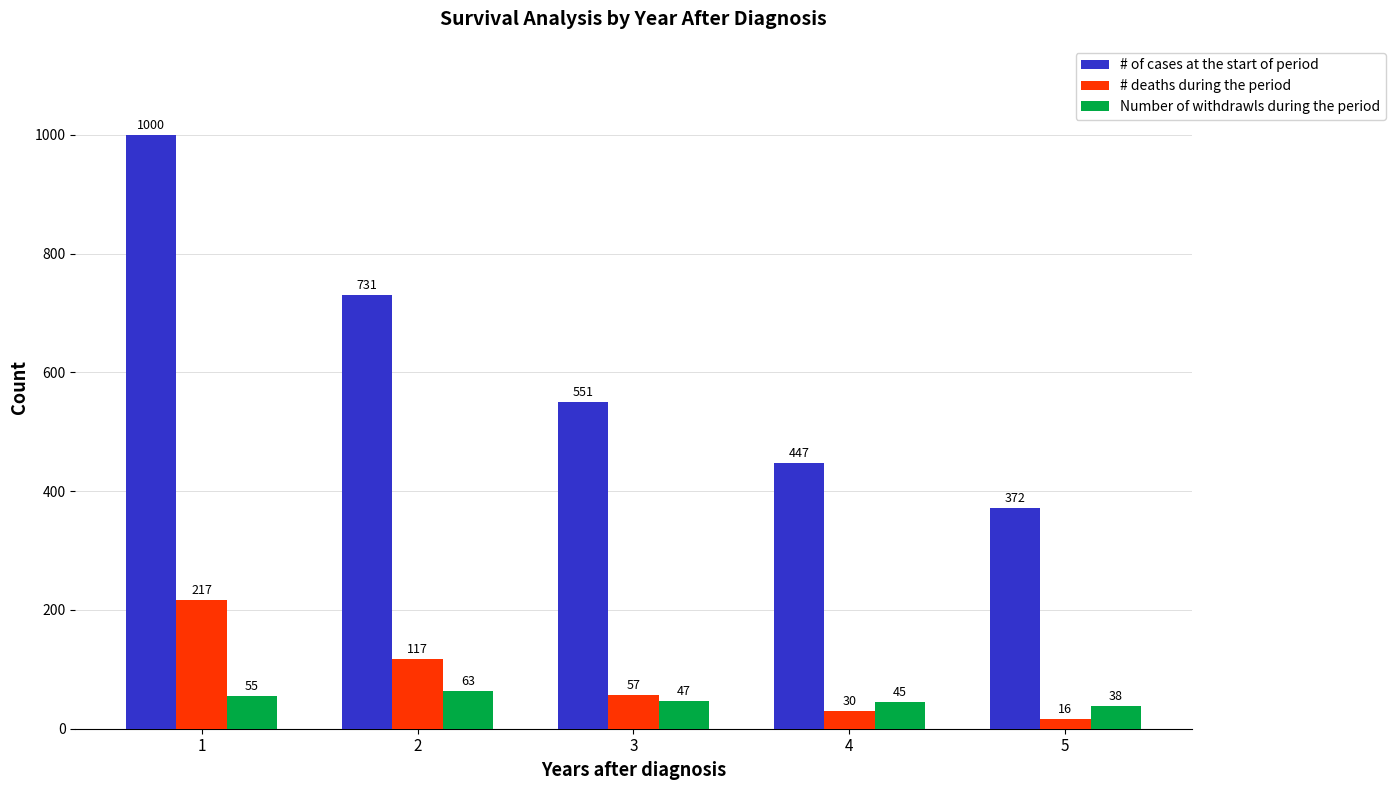

What is the smallest value displayed?

16